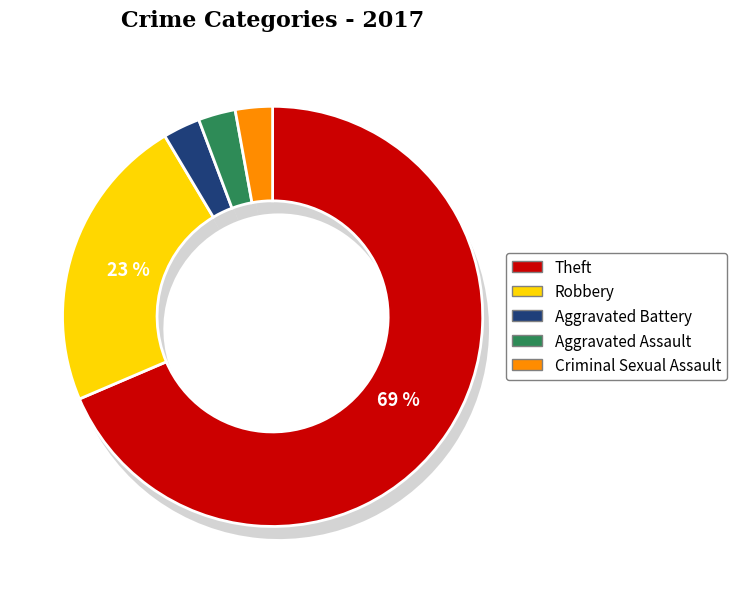

Which category accounts for the majority?

Theft